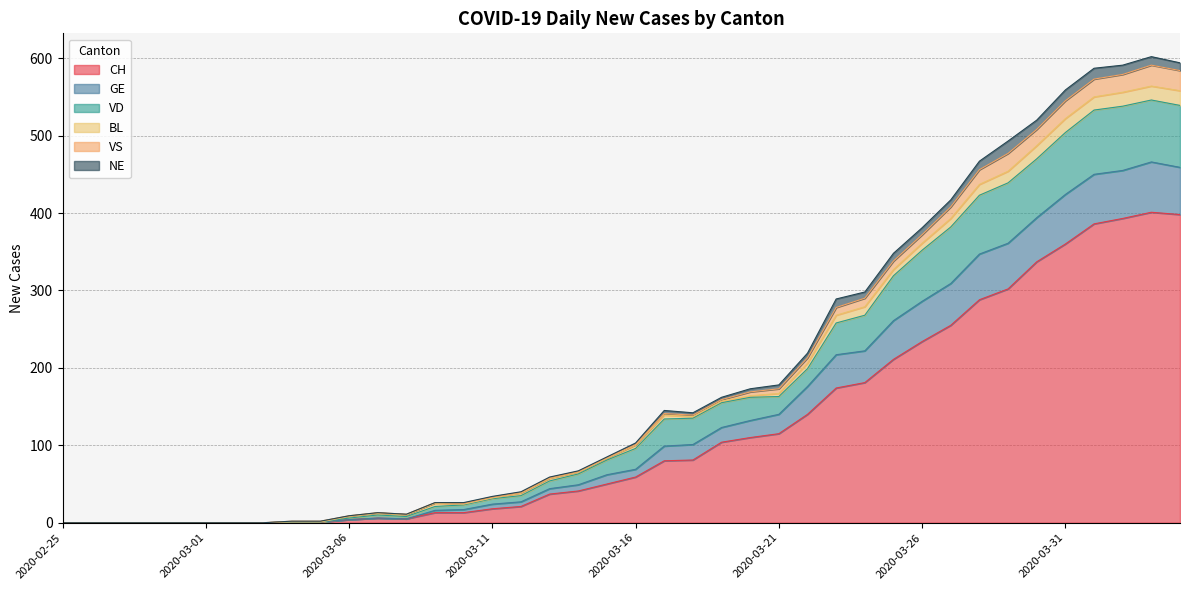

At which category does GE reach its first local peak?

2020-03-07